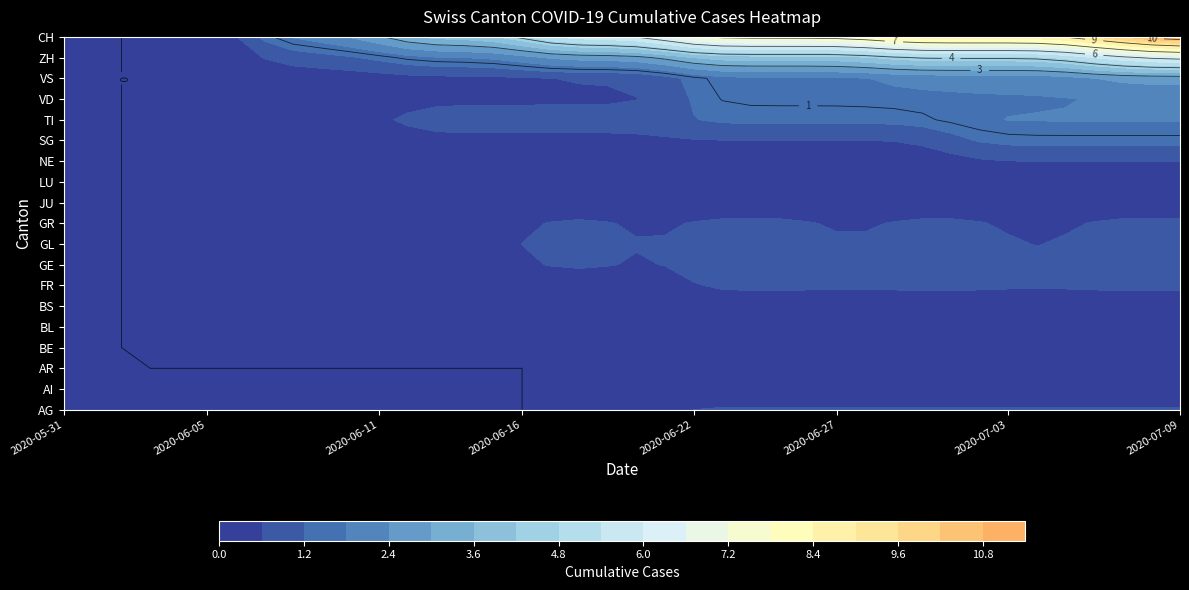

How many GR values are between 1 and 2?

33